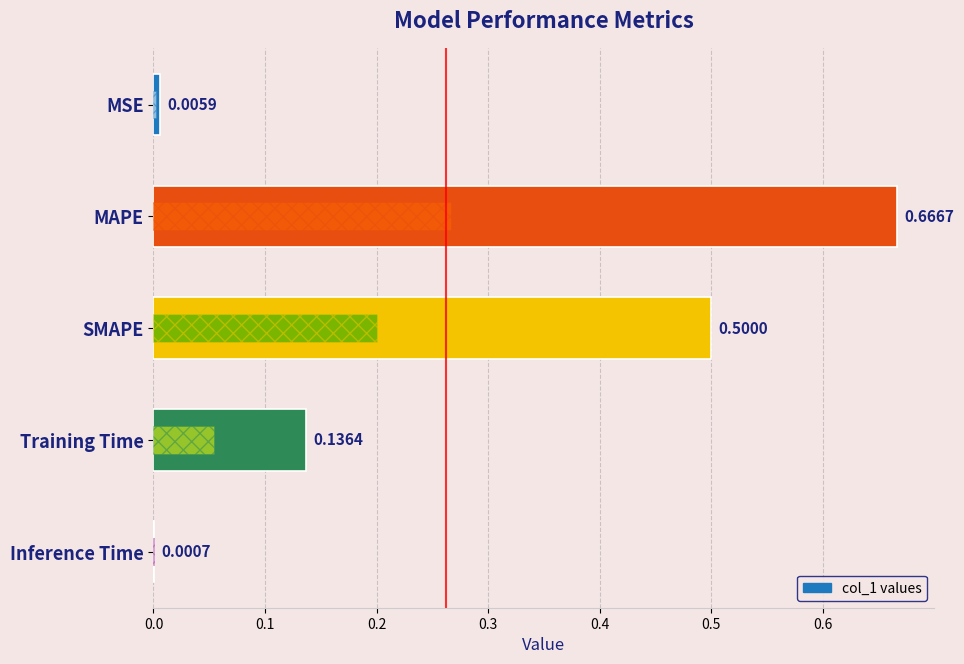

What is the difference between the maximum and second lowest values?

0.7